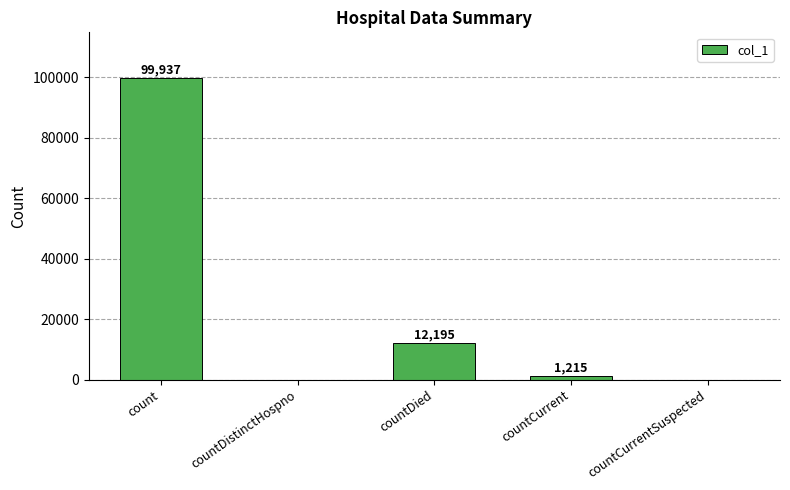

Which category has the highest value across all series?

count